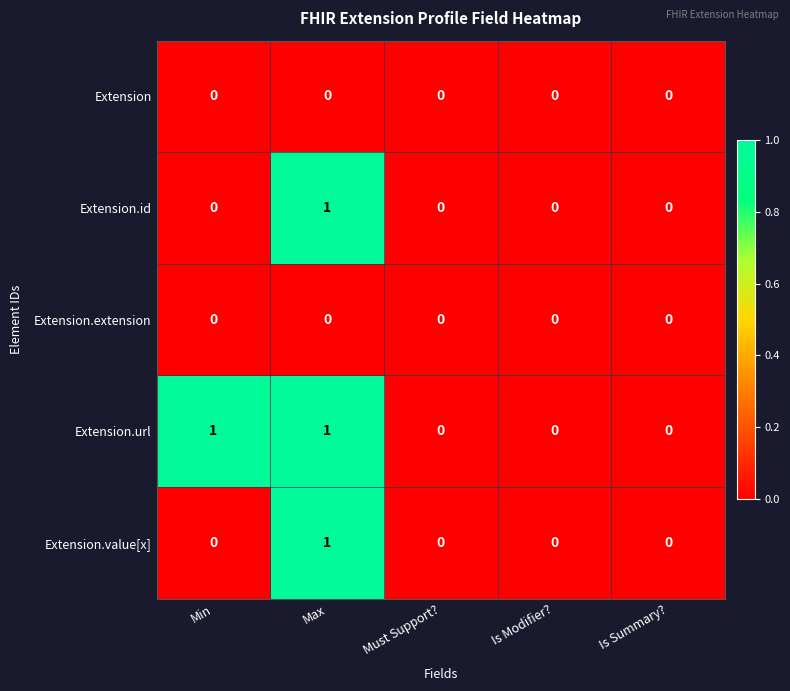

The Extension.id series shows 0 at Is Modifier?. True or false?

True